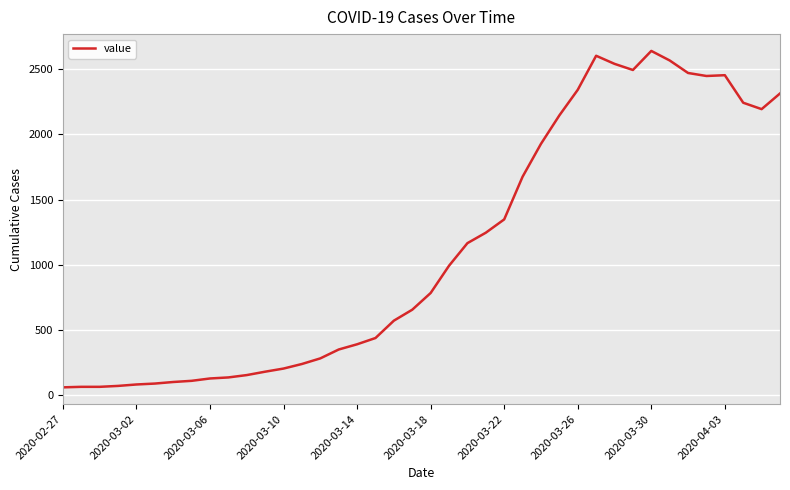

What is the difference between the maximum and minimum values?

2578